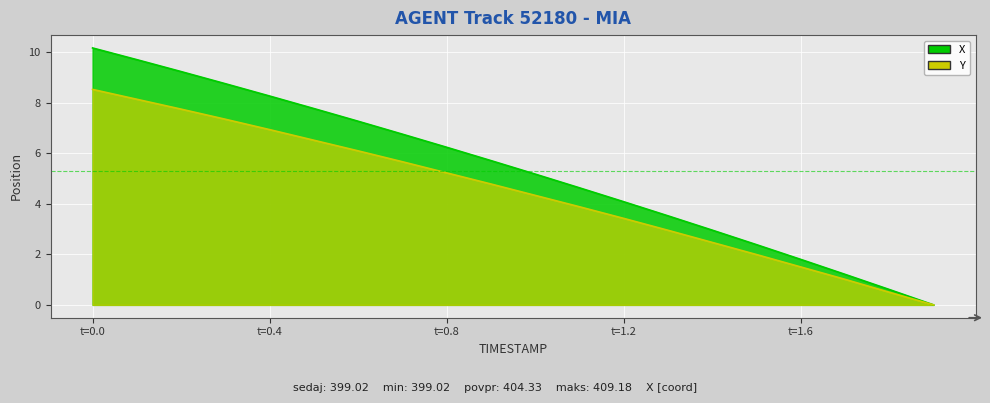

Rank the series by their average value, from lowest to highest.

Y, X